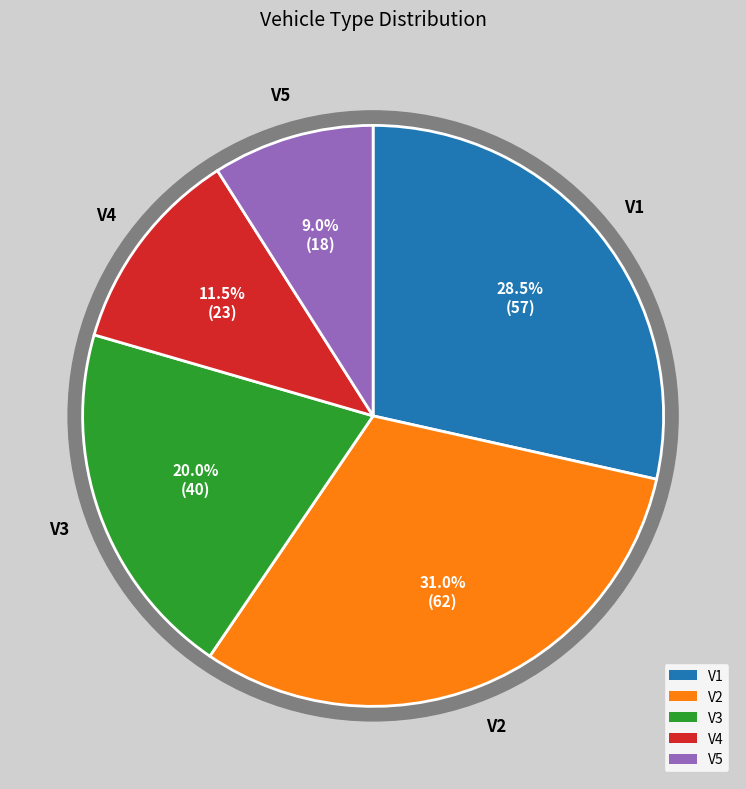

What portion of the pie excludes V5?

91.0%